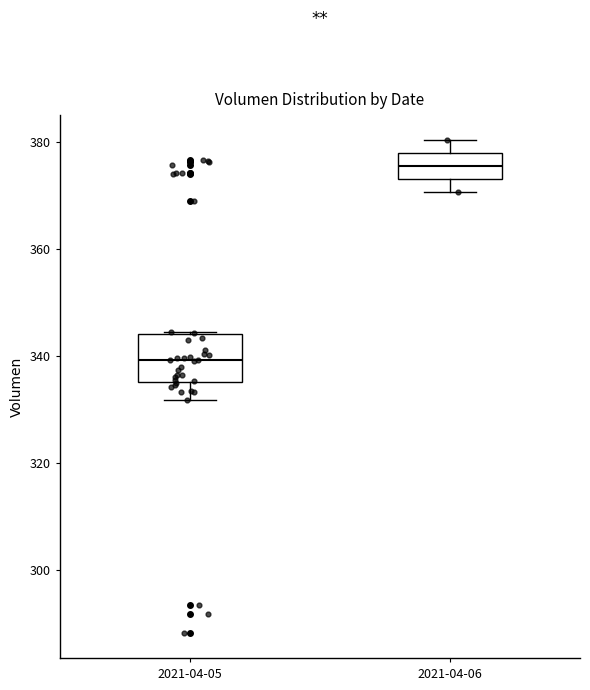

Comparing the boxes themselves (not the whiskers), which one is the tallest?

2021-04-05